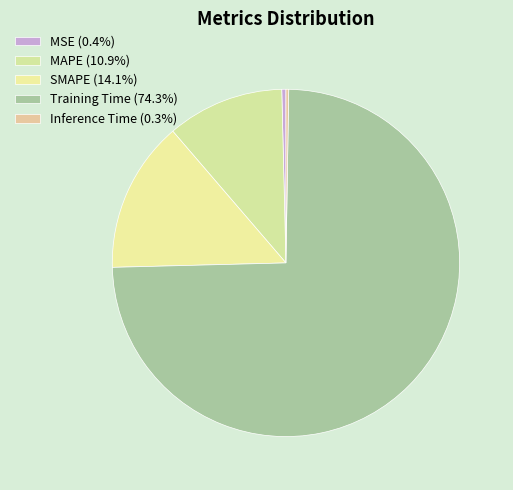

What is the largest slice in the pie chart?

Training Time